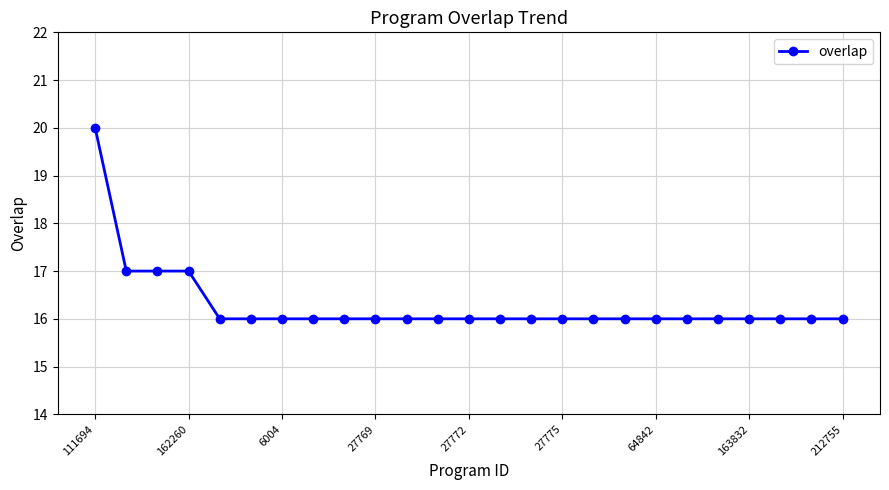

Reading left to right, transcribe all the data shown in this chart.

20	17	17	17	16	16	16	16	16	16	16	16	16	16	16	16	16	16	16	16	16	16	16	16	16